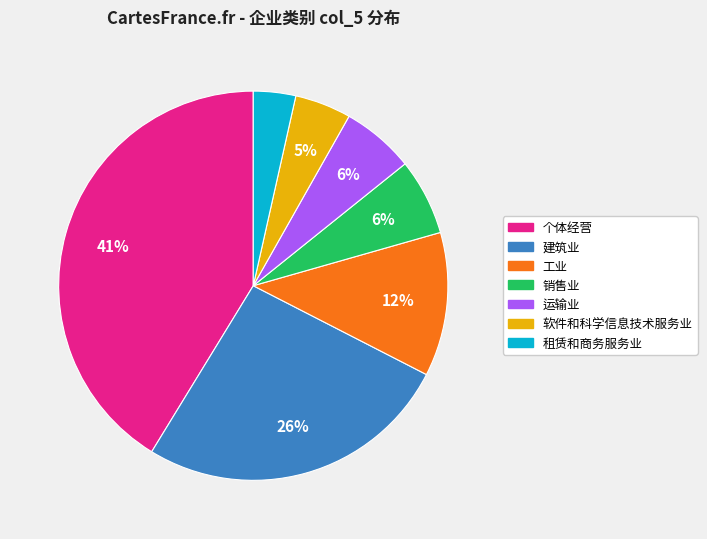

To the nearest percent, what is the average slice percentage?

14%